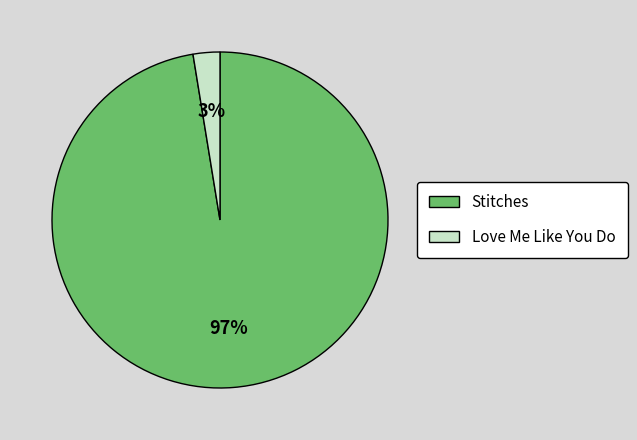

Count the number of slices in the pie.

2